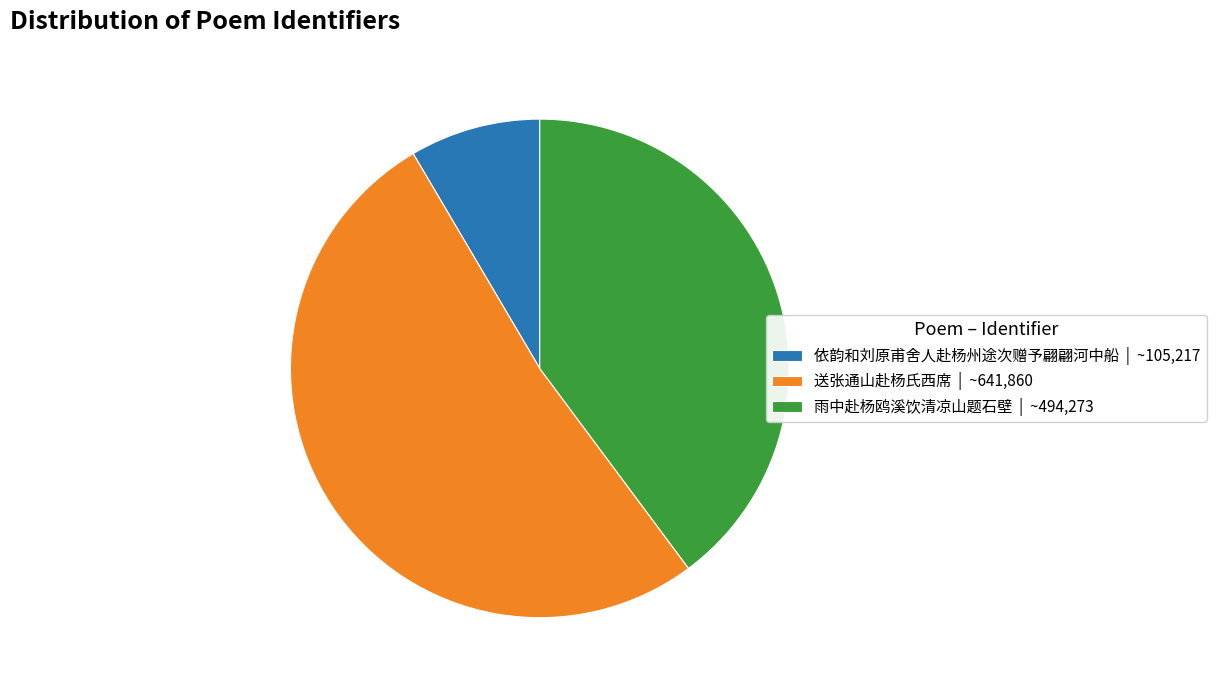

Do 依韵和刘原甫舍人赴杨州途次赠予翩翩河中船 | ~105,217 and 雨中赴杨鸥溪饮清凉山题石壁 | ~494,273 together represent more than half of the pie?

No